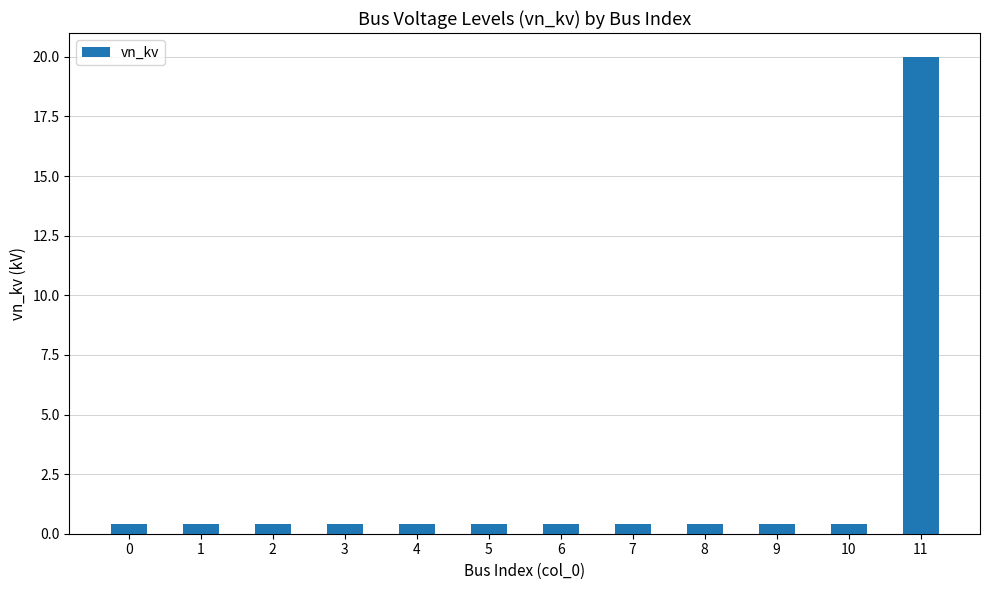

What is the maximum value shown in the chart?

20.0